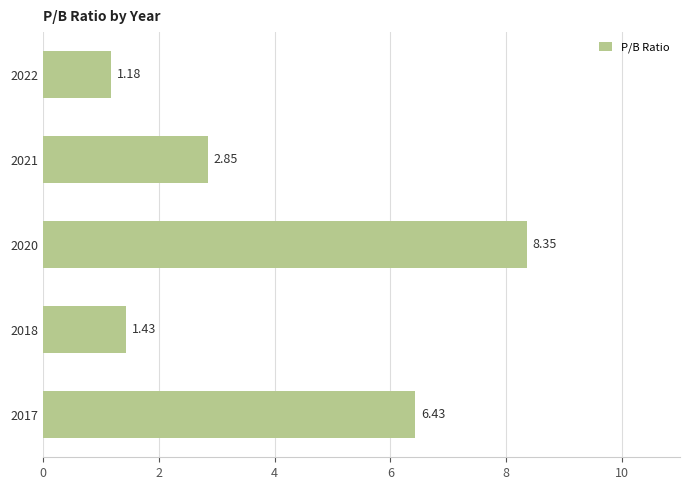

What is the difference between the values at 2020 and 2018?

6.9